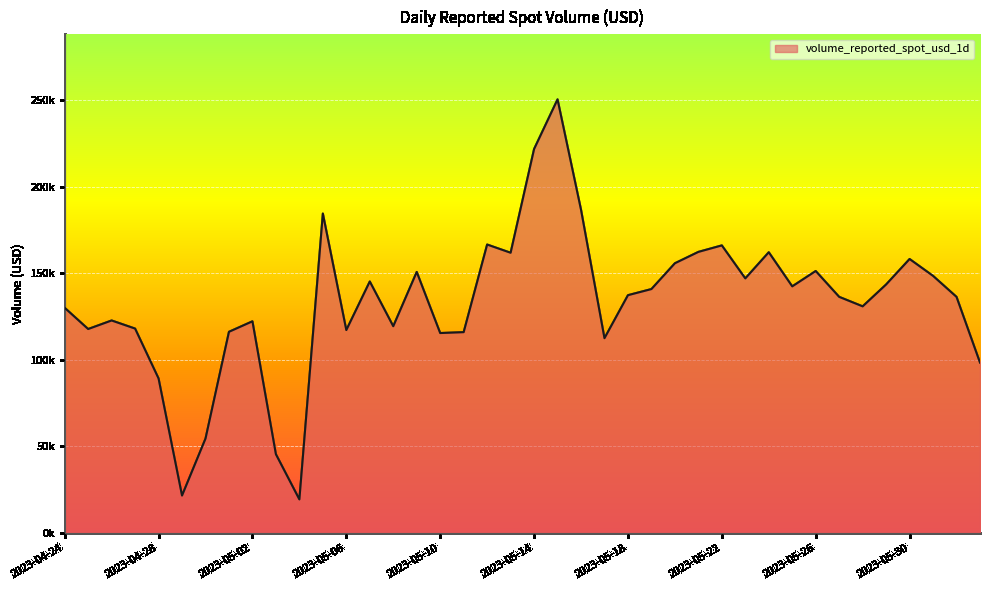

Does the chart have visible grid lines?

Yes